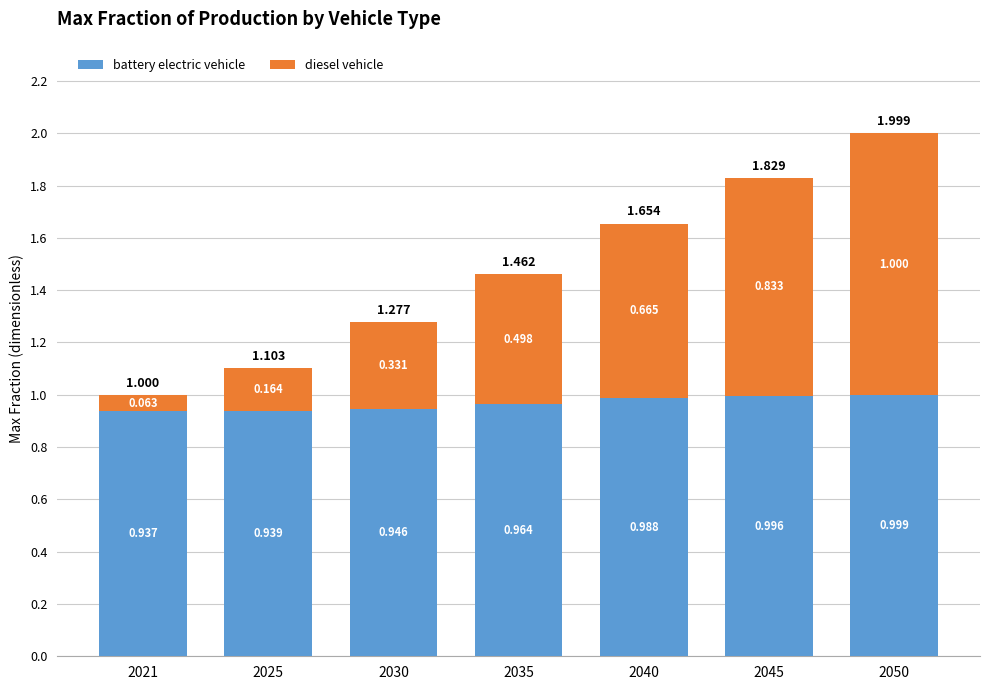

Which has a higher value, 2025 or 2035?

2035